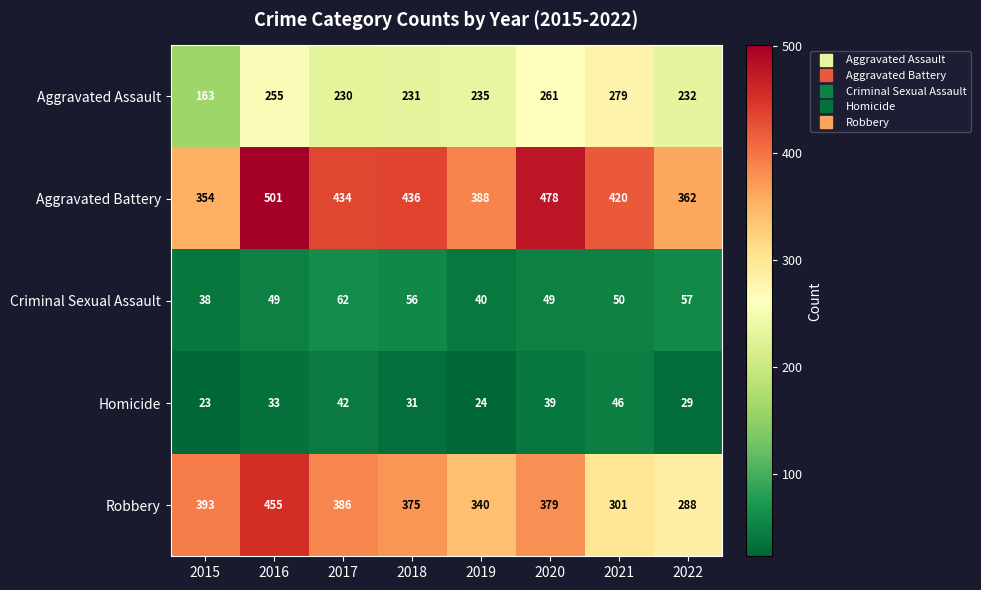

Is it true that Robbery equals 379 at 2020?

True